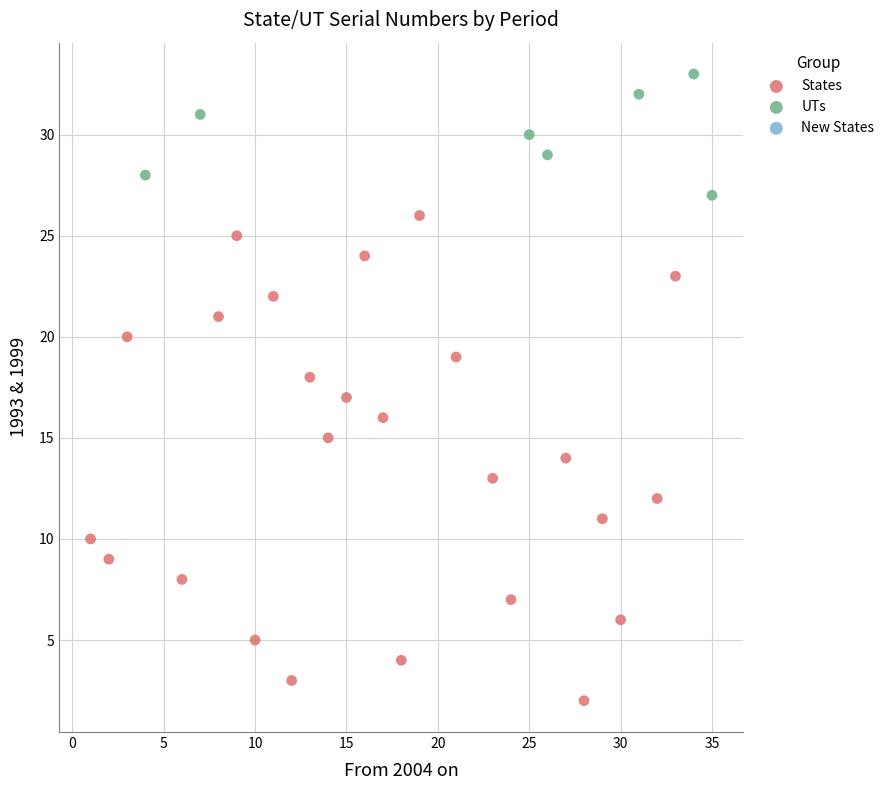

Which series has the widest spread of Y values?

States